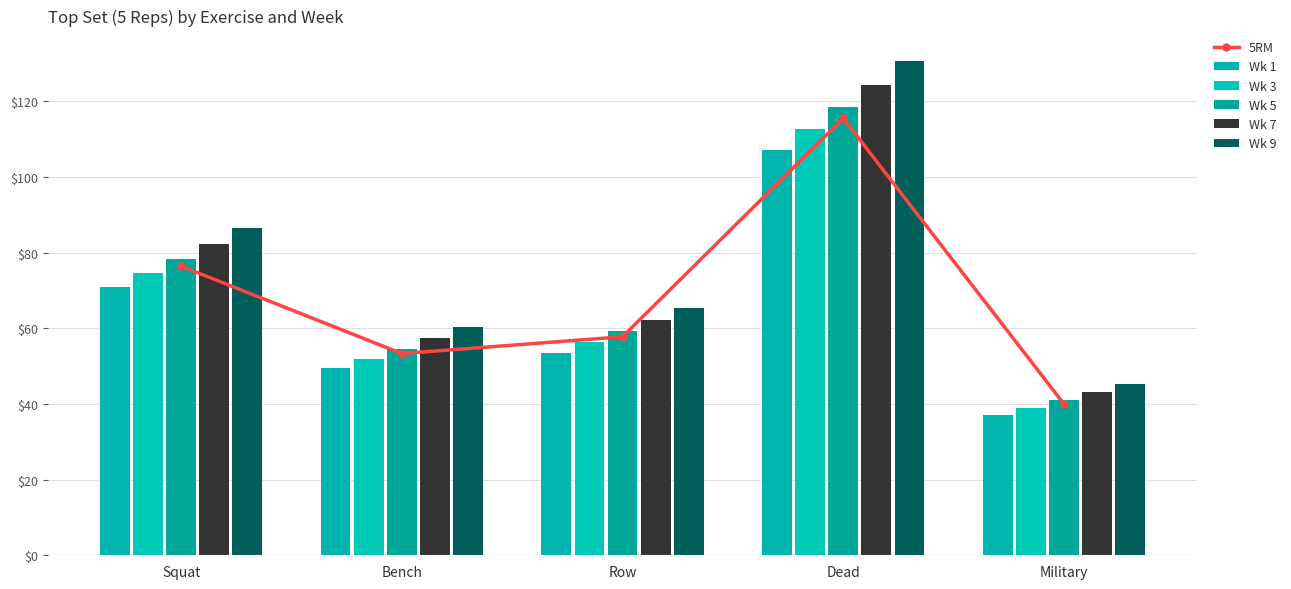

Reading left to right, list all the values displayed in this chart.

5RM: 76.4	53.3	57.8	115.5	40.0
Wk 1: 70.8	49.4	53.5	107.1	37.1
Wk 3: 74.5	52.0	56.3	112.7	39.0
Wk 5: 78.3	54.7	59.2	118.4	41.0
Wk 7: 82.3	57.4	62.2	124.4	43.1
Wk 9: 86.5	60.3	65.4	130.7	45.3